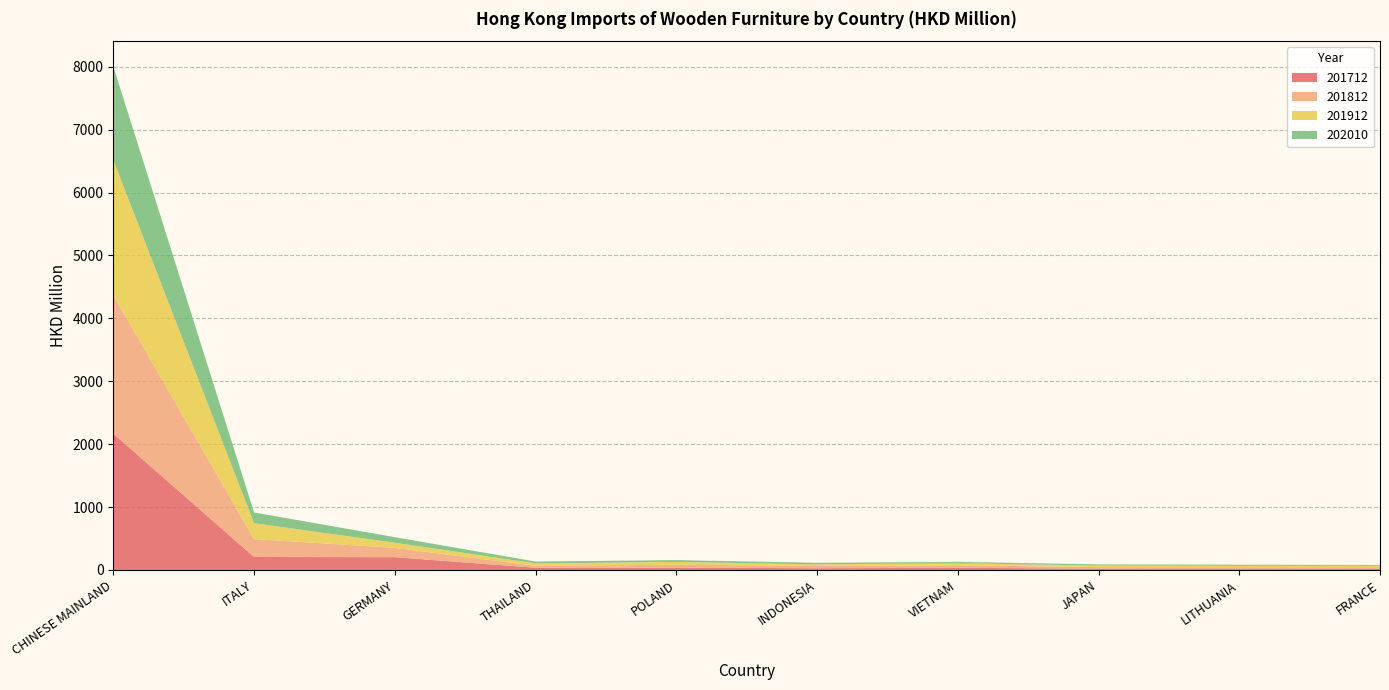

Reading right to left, extract all data points from this chart.

201712: FRANCE=23.6	LITHUANIA=21.7	JAPAN=20.7	VIETNAM=34.2	INDONESIA=26.9	POLAND=37.2	THAILAND=34.7	GERMANY=203.6	ITALY=206.5	CHINESE MAINLAND=2167.1
201812: FRANCE=21.4	LITHUANIA=22.0	JAPAN=24.5	VIETNAM=39.9	INDONESIA=35.8	POLAND=45.7	THAILAND=30.7	GERMANY=147.6	ITALY=284.8	CHINESE MAINLAND=2202.7
201912: FRANCE=21.3	LITHUANIA=22.0	JAPAN=24.3	VIETNAM=33.4	INDONESIA=26.9	POLAND=44.3	THAILAND=38.8	GERMANY=81.8	ITALY=252.2	CHINESE MAINLAND=2148.1
202010: FRANCE=13.6	LITHUANIA=18.1	JAPAN=19.2	VIETNAM=21.3	INDONESIA=24.4	POLAND=29.4	THAILAND=29.7	GERMANY=88.5	ITALY=170.5	CHINESE MAINLAND=1489.3